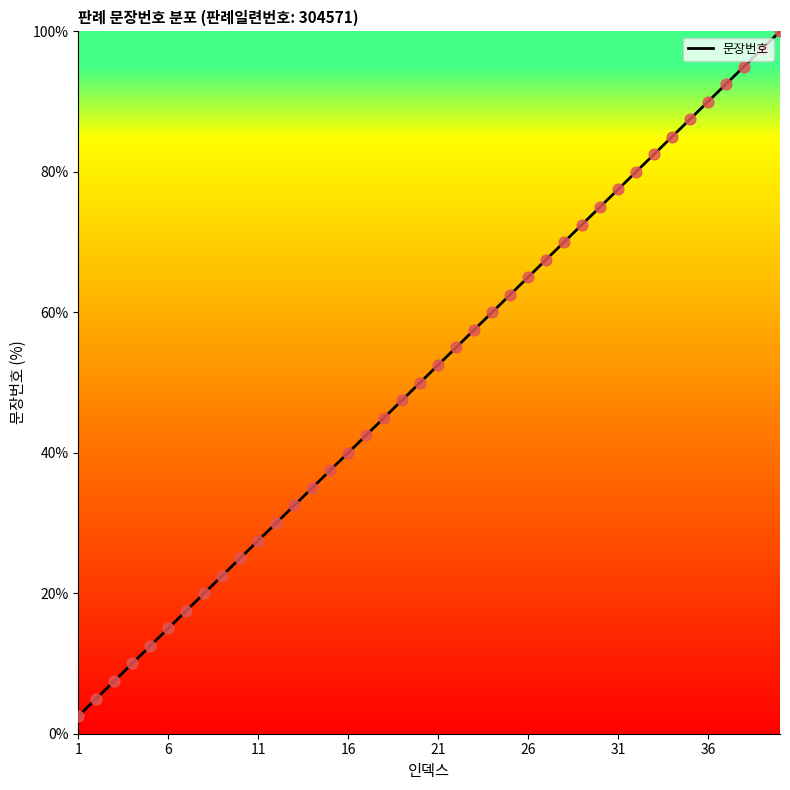

What is the smallest value displayed?

2.5